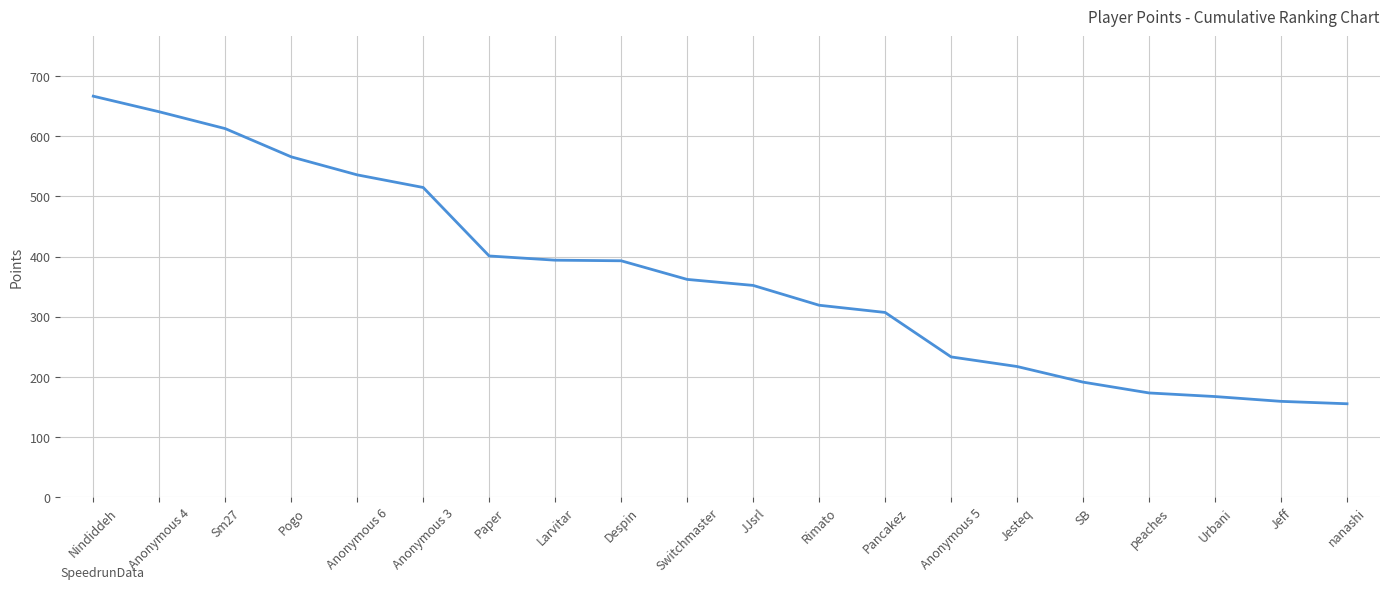

What is the maximum value shown in the chart?

667